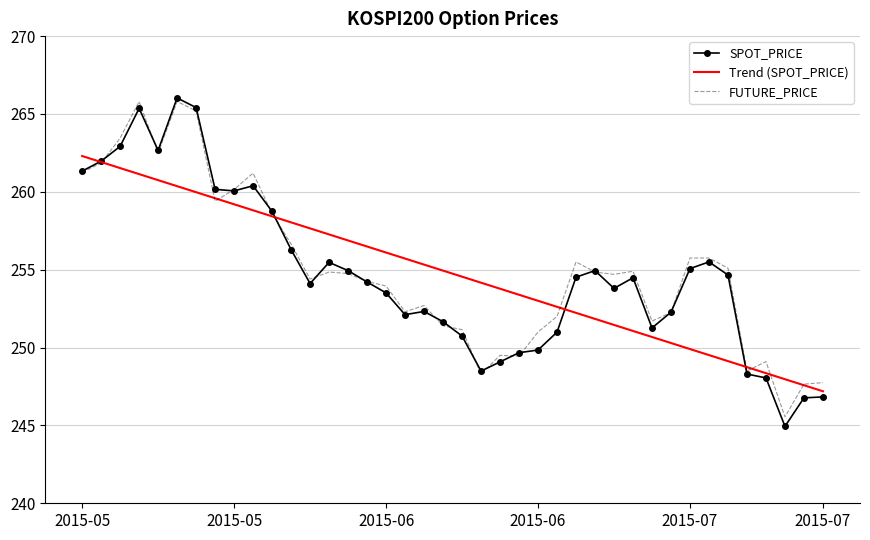

Which series has the widest spread of values?

SPOT_PRICE